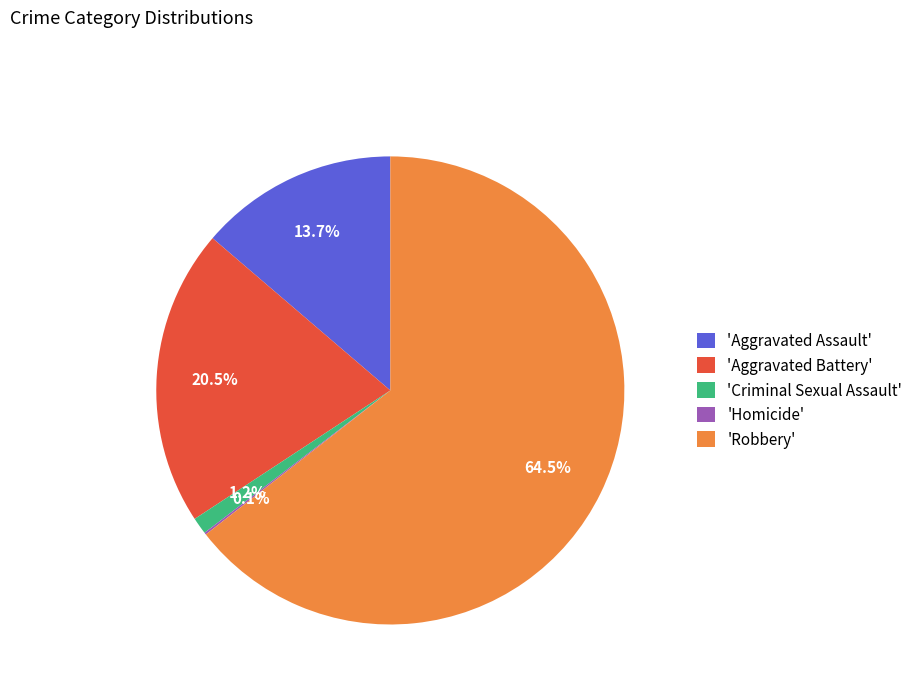

Which category has the biggest portion of the pie?

'Robbery'